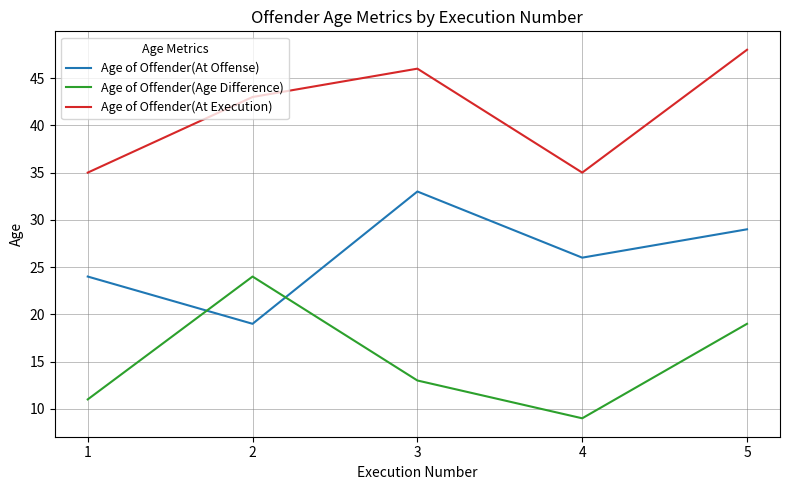

True or false: Age of Offender(Age Difference) has more than 0 points higher than both neighbors.

True